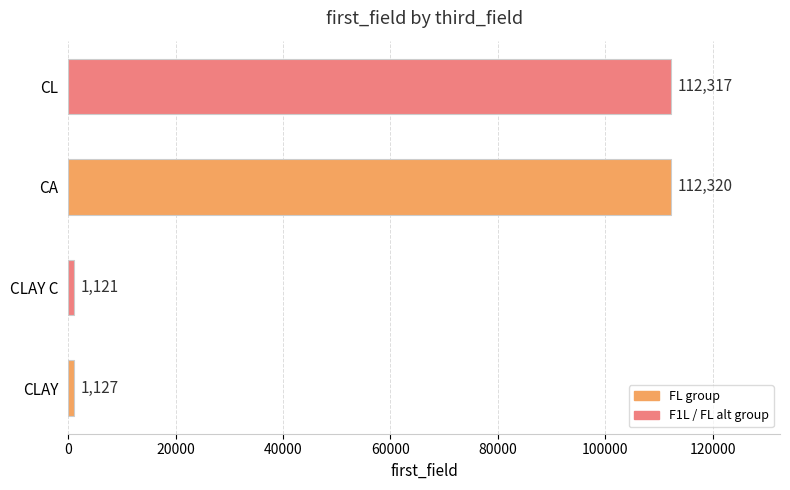

Rank the categories by value from lowest to highest.

CLAY C, CLAY, CL, CA